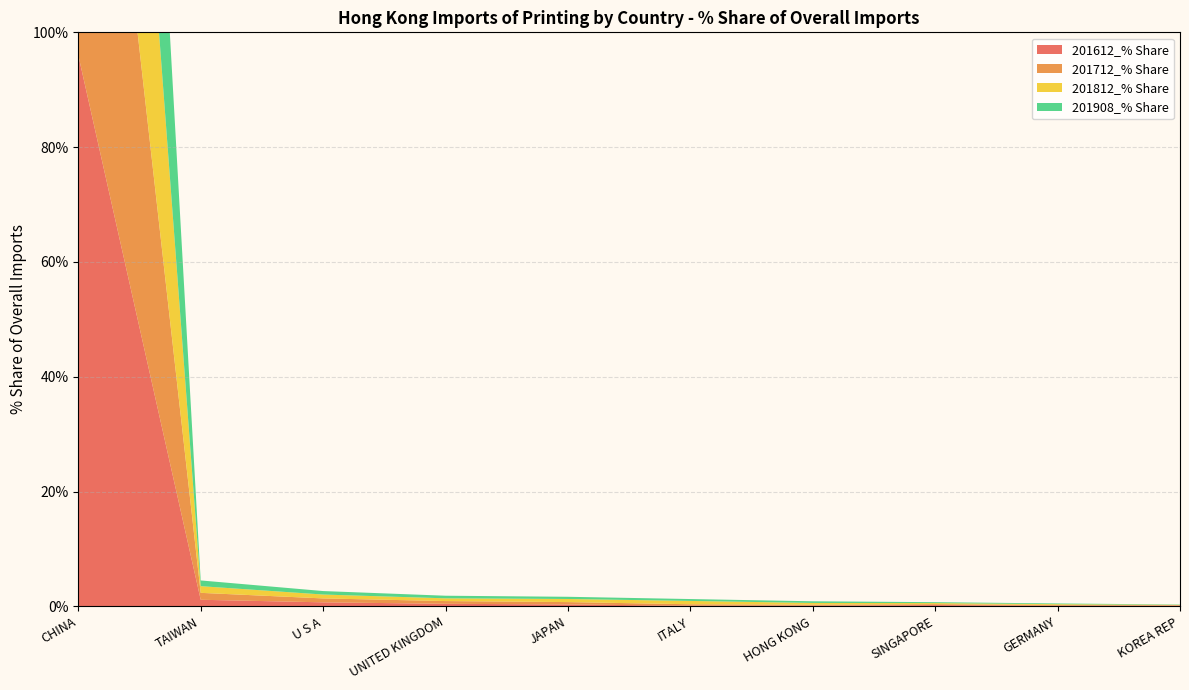

Reading left to right, list all the values displayed in this chart.

201612_% Share: 96.0	1.1	0.7	0.4	0.3	0.1	0.1	0.2	0.1	0.1
201712_% Share: 95.6	1.2	0.7	0.5	0.4	0.3	0.2	0.2	0.1	0.1
201812_% Share: 95.2	1.2	0.7	0.5	0.5	0.6	0.3	0.2	0.1	0.1
201908_% Share: 96.0	1.0	0.6	0.5	0.4	0.3	0.3	0.2	0.1	0.1